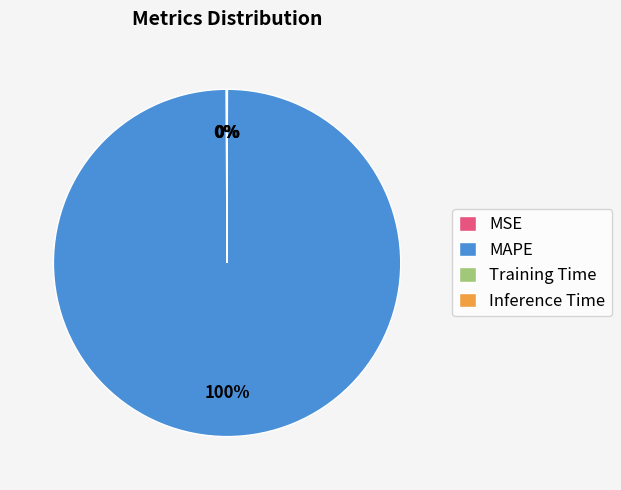

To the nearest percent, what is the difference between the largest and smallest slice percentages?

100%